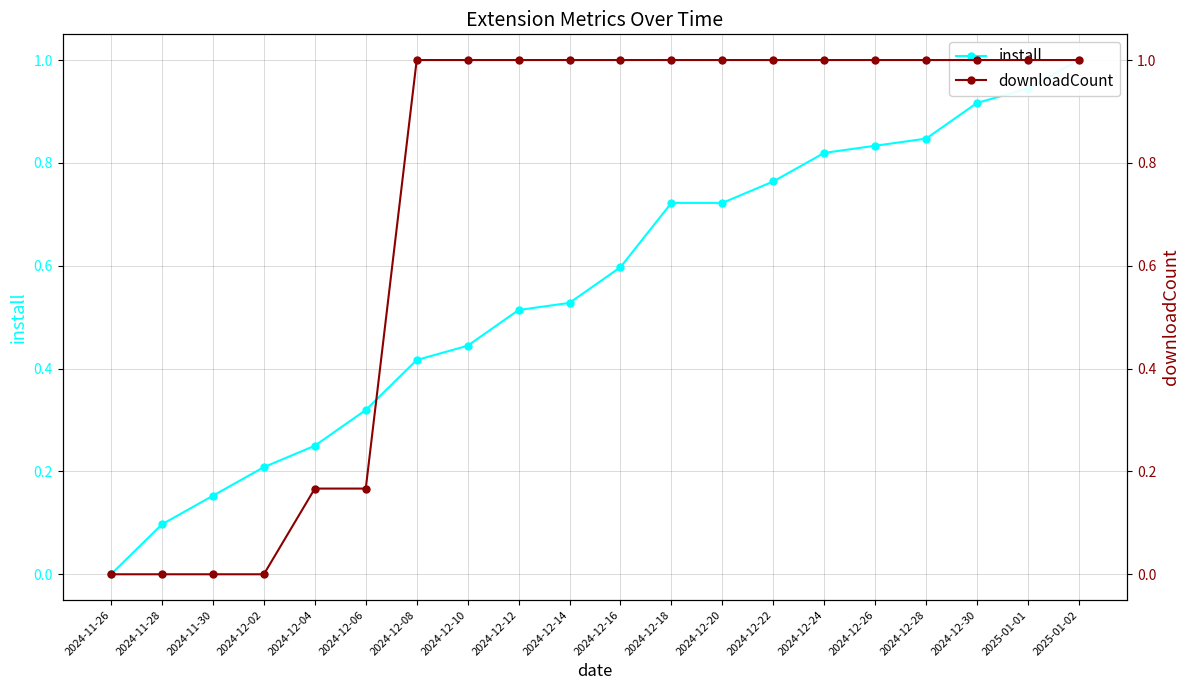

List the series in order of their overall mean, lowest first.

install, downloadCount